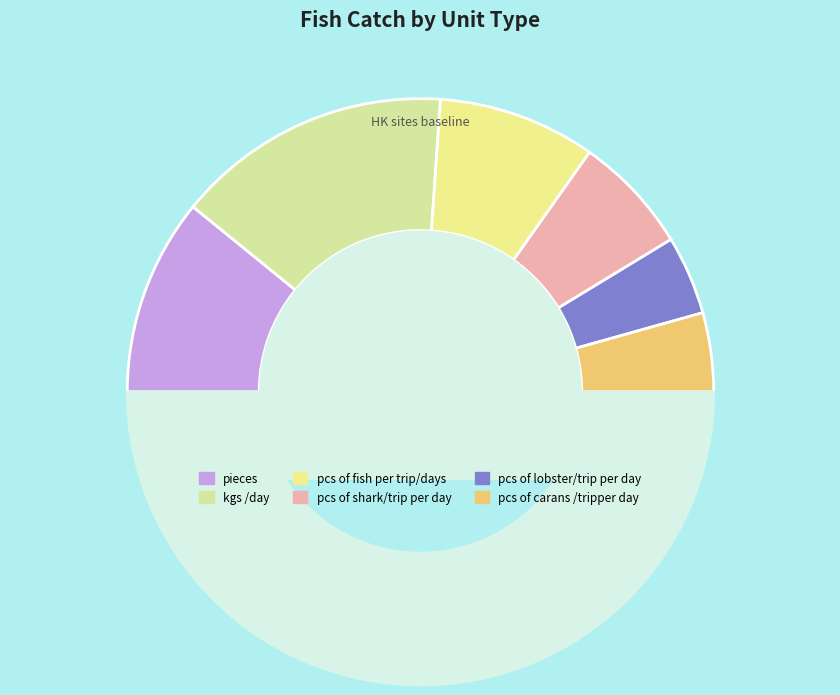

Count the number of slices in the pie.

7